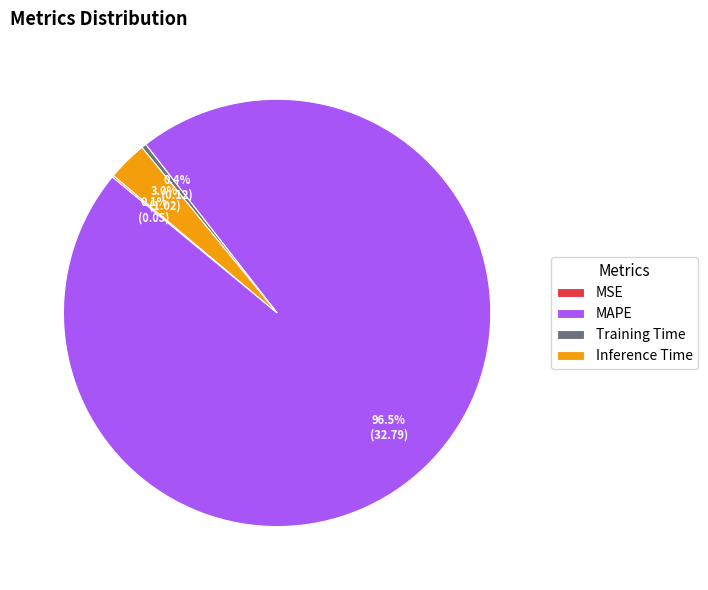

Is there a majority slice in this chart?

Yes